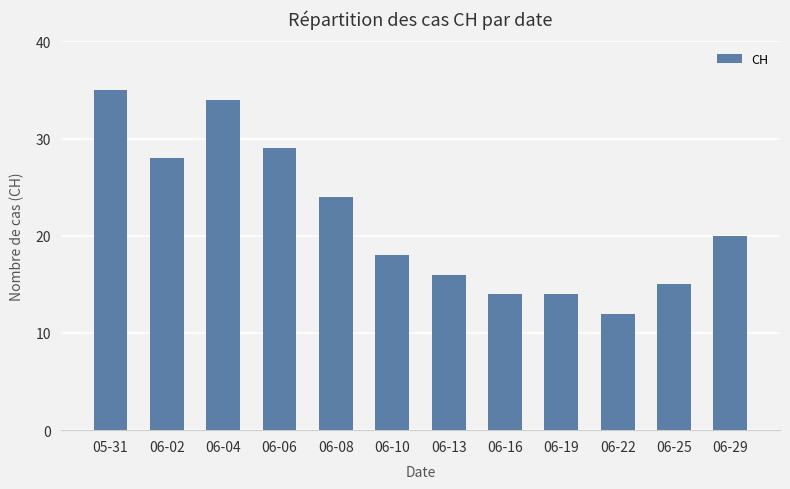

Does the chart contain any negative values?

No